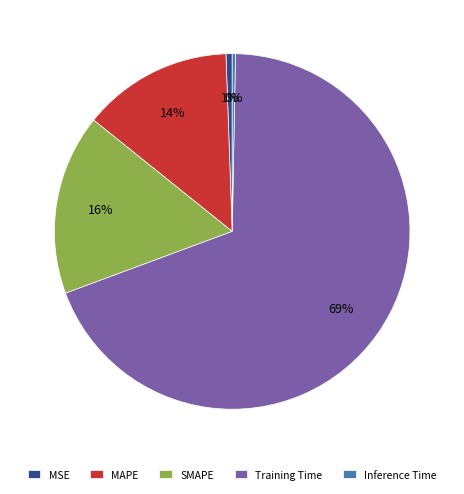

Which has a higher value, MAPE or SMAPE?

SMAPE